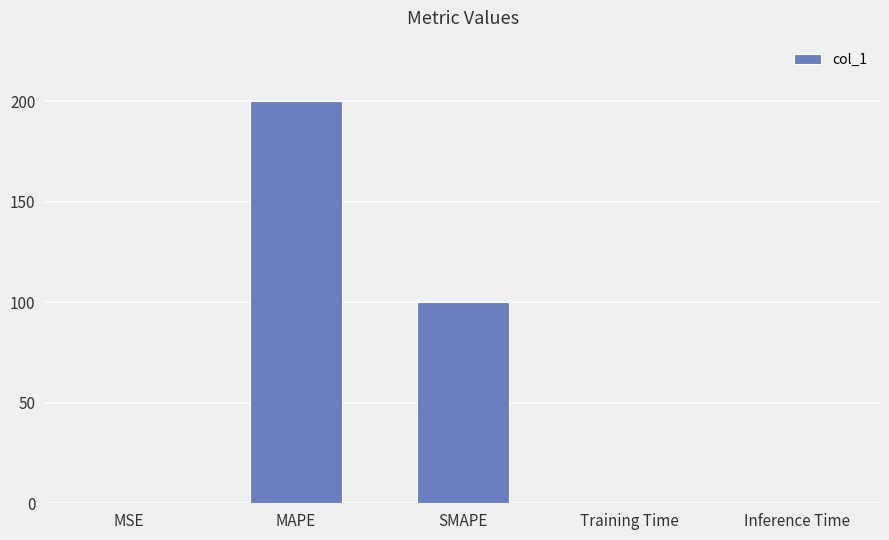

Which has a higher value, MAPE or MSE?

MAPE